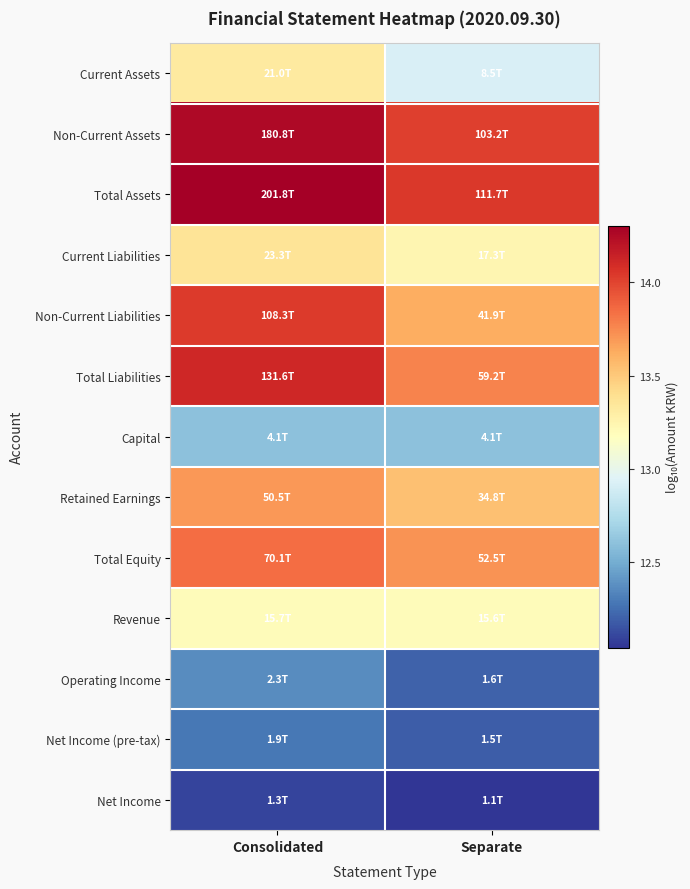

What is the difference between the highest and lowest values at Separate?

2.0